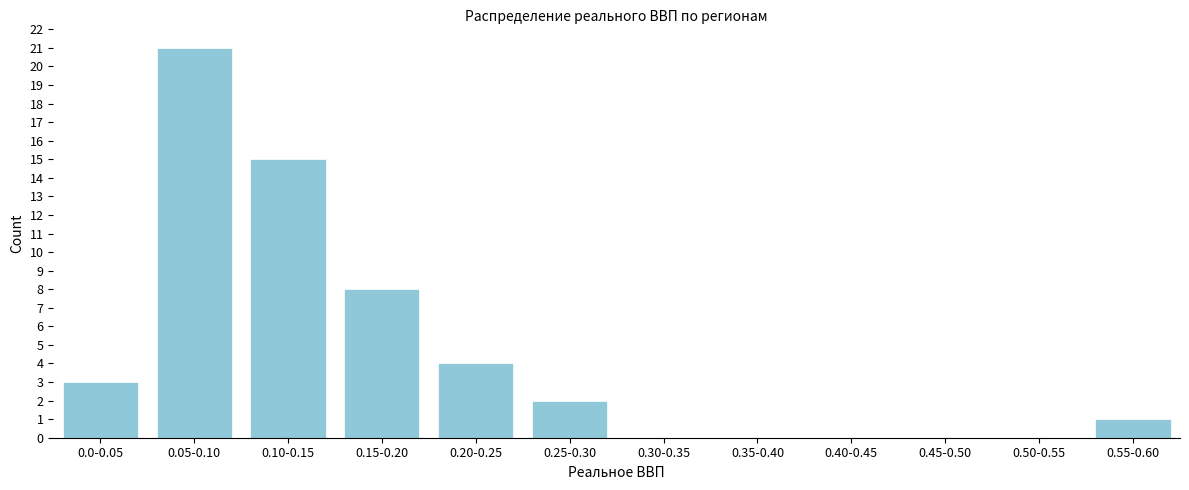

Reading left to right, list all the values displayed in this chart.

0.0-0.05=3	0.05-0.10=21	0.10-0.15=15	0.15-0.20=8	0.20-0.25=4	0.25-0.30=2	0.30-0.35=0	0.35-0.40=0	0.40-0.45=0	0.45-0.50=0	0.50-0.55=0	0.55-0.60=1